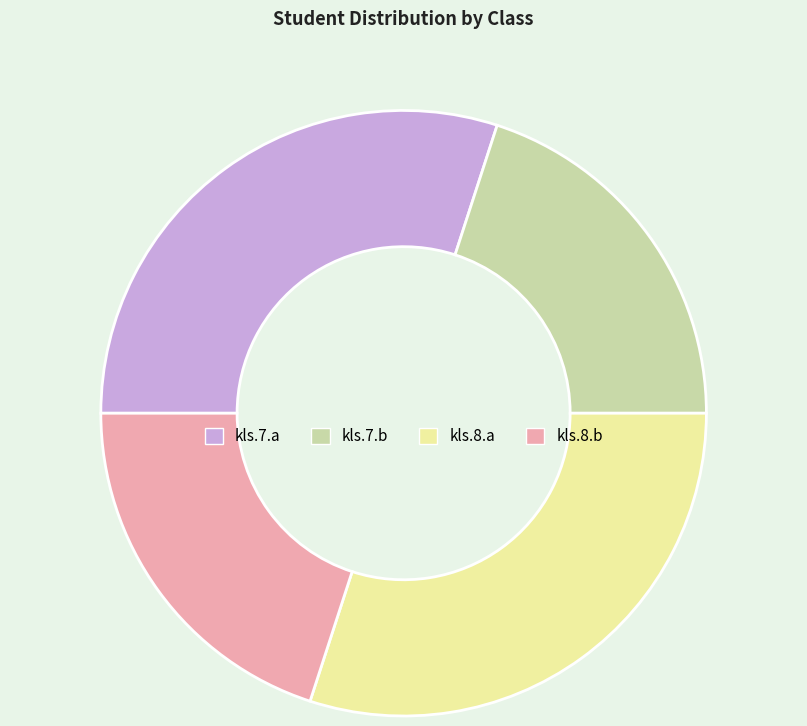

Is kls.7.a the majority of the pie?

No